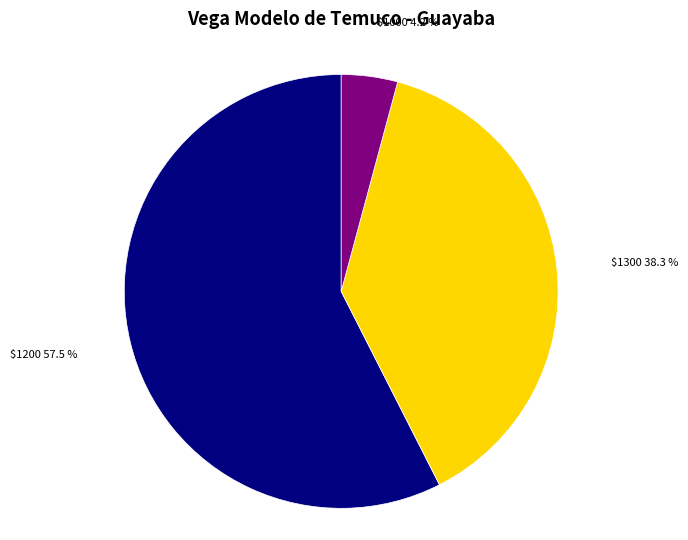

Is there any slice that represents more than half of the pie?

Yes